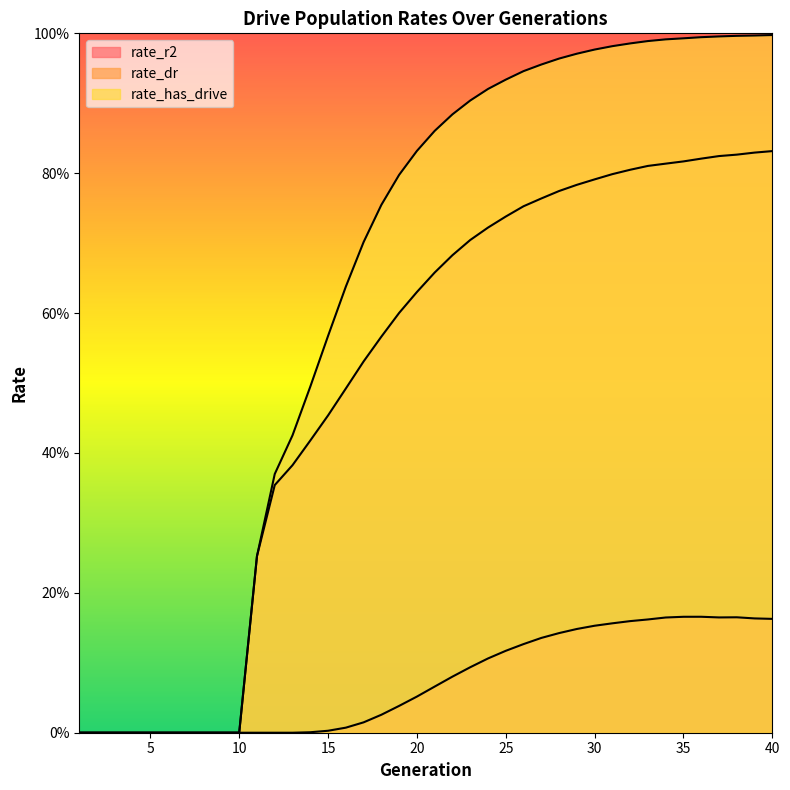

Is it true that rate_dr equals 1.1 at 36?

False